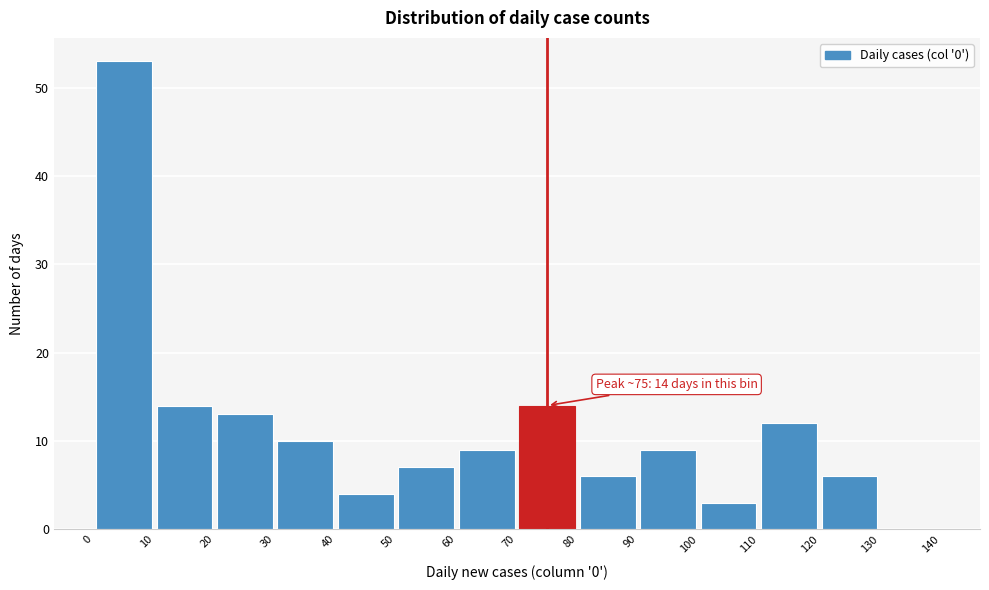

Which range on the x-axis has the tallest bar?

0 to 10